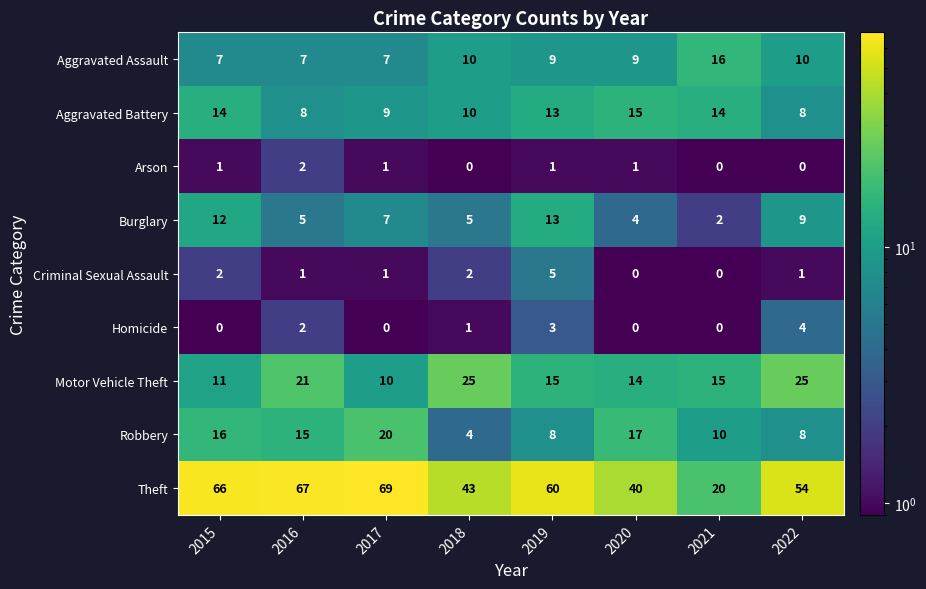

Which series has the largest range (max minus min)?

Theft